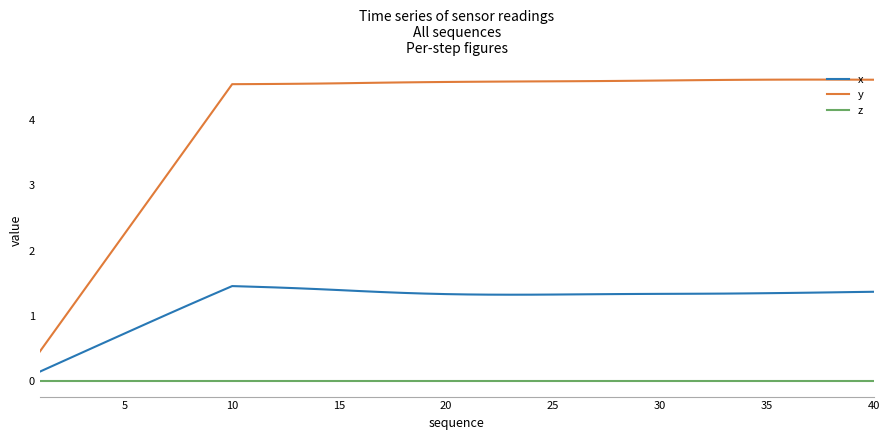

Rank the series by their maximum value, from highest to lowest.

y, x, z